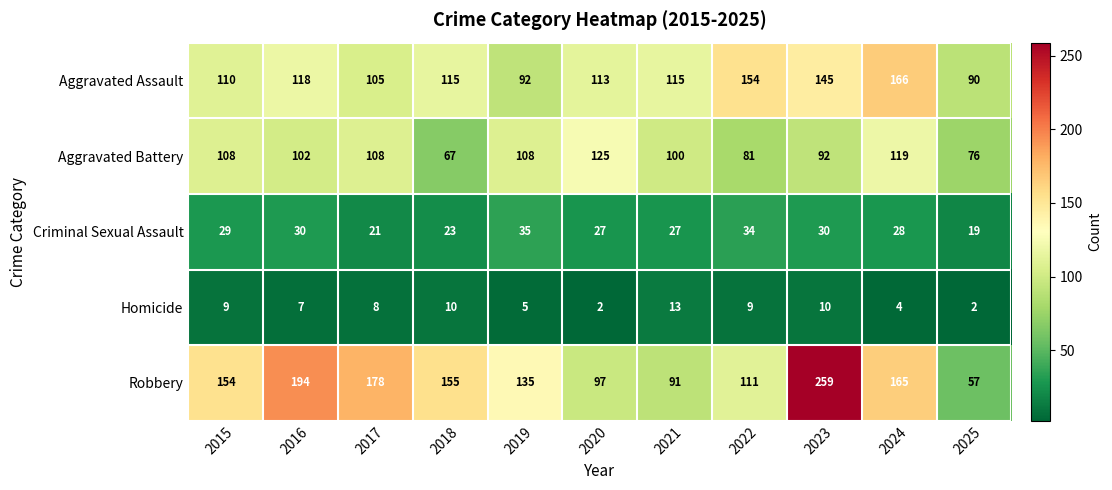

What is the greatest value displayed?

259